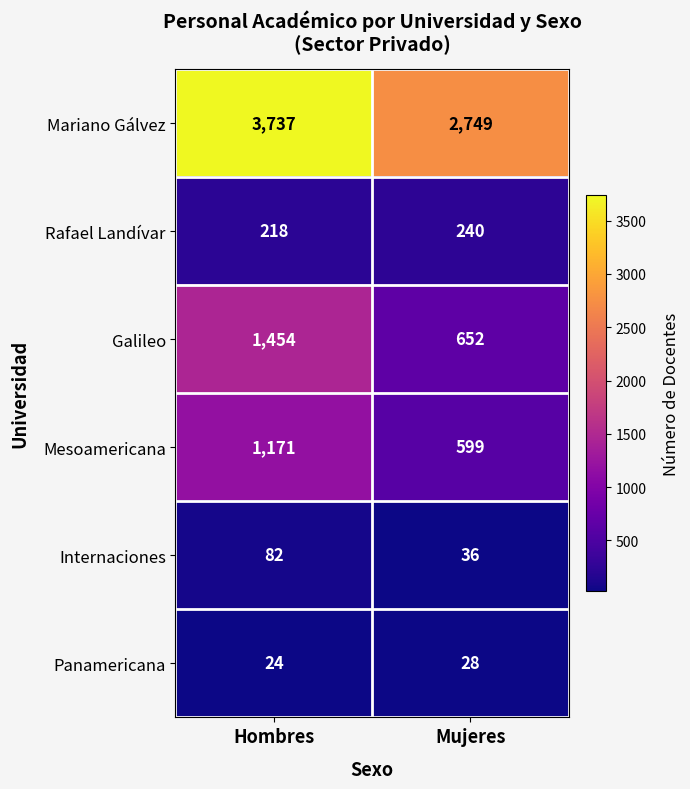

What is the maximum value shown in the chart?

3737